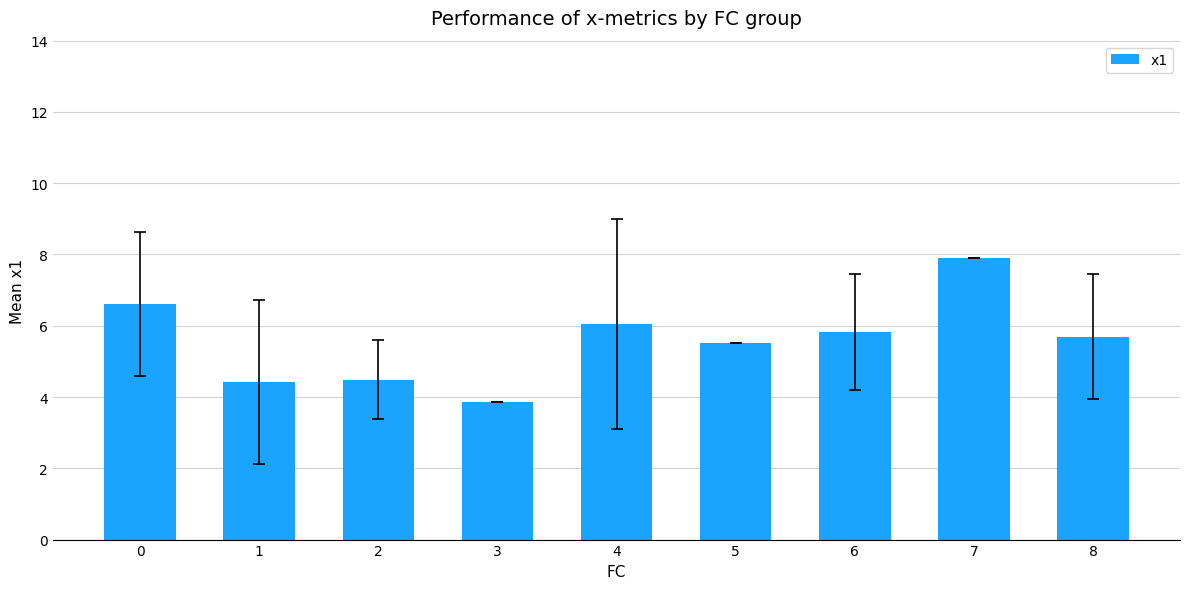

What is the change in value from 1 to 2?

+0.1